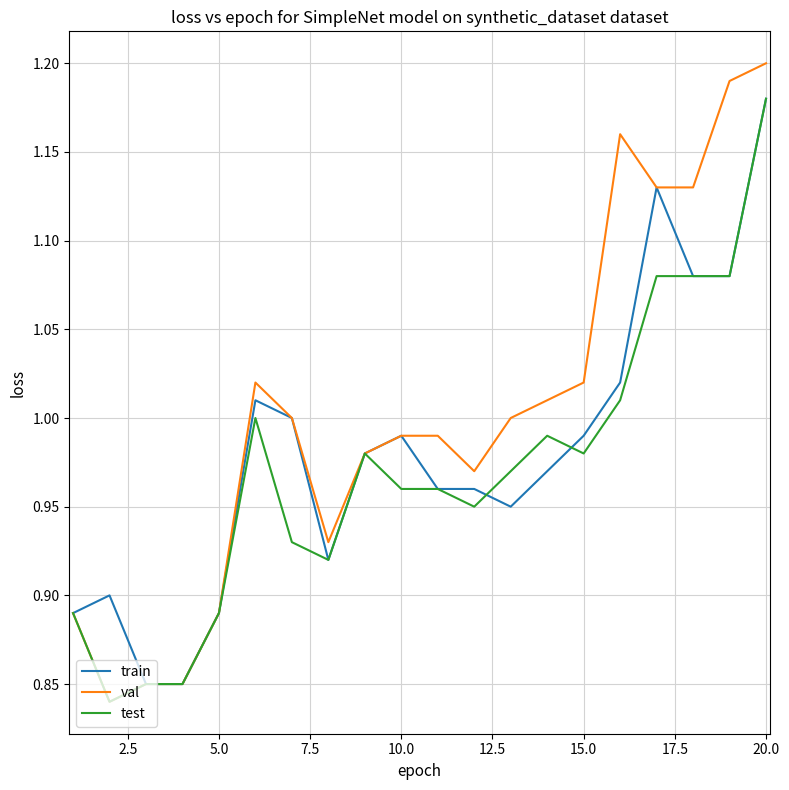

Which series has the largest range (max minus min)?

val